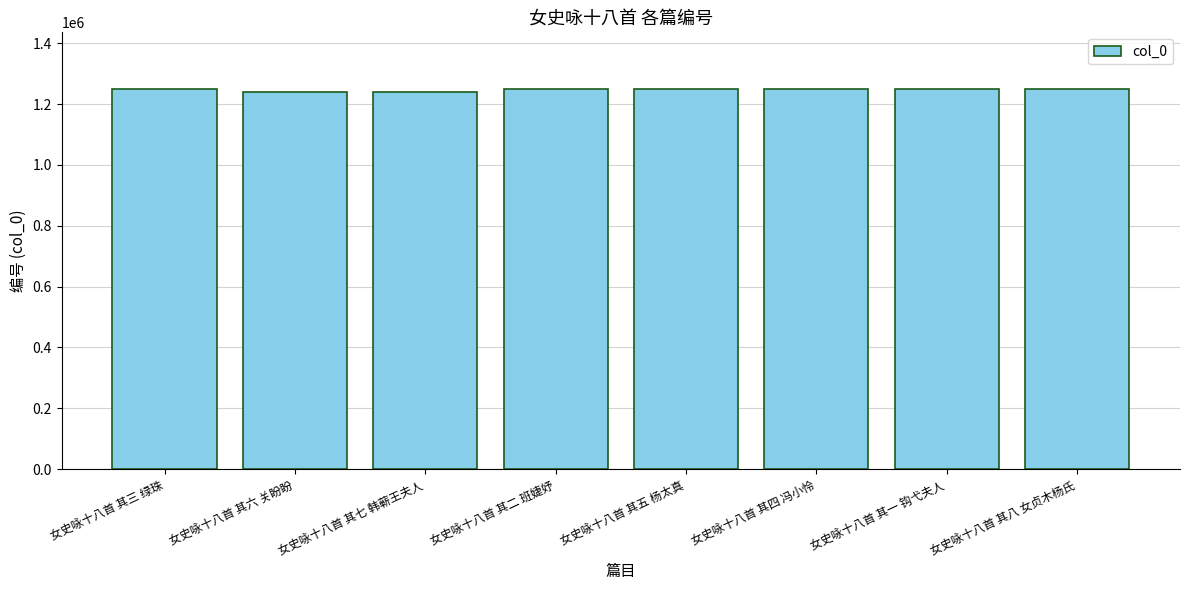

Is it true that the value at 女史咏十八首 其六 关盼盼 is 1240682?

True